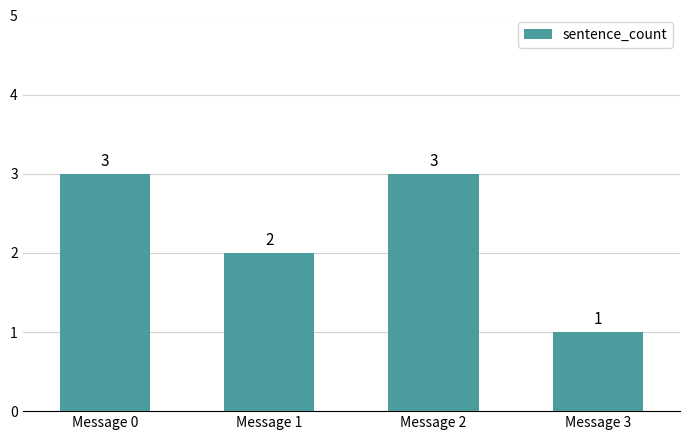

Which has a higher value, Message 1 or Message 0?

Message 0